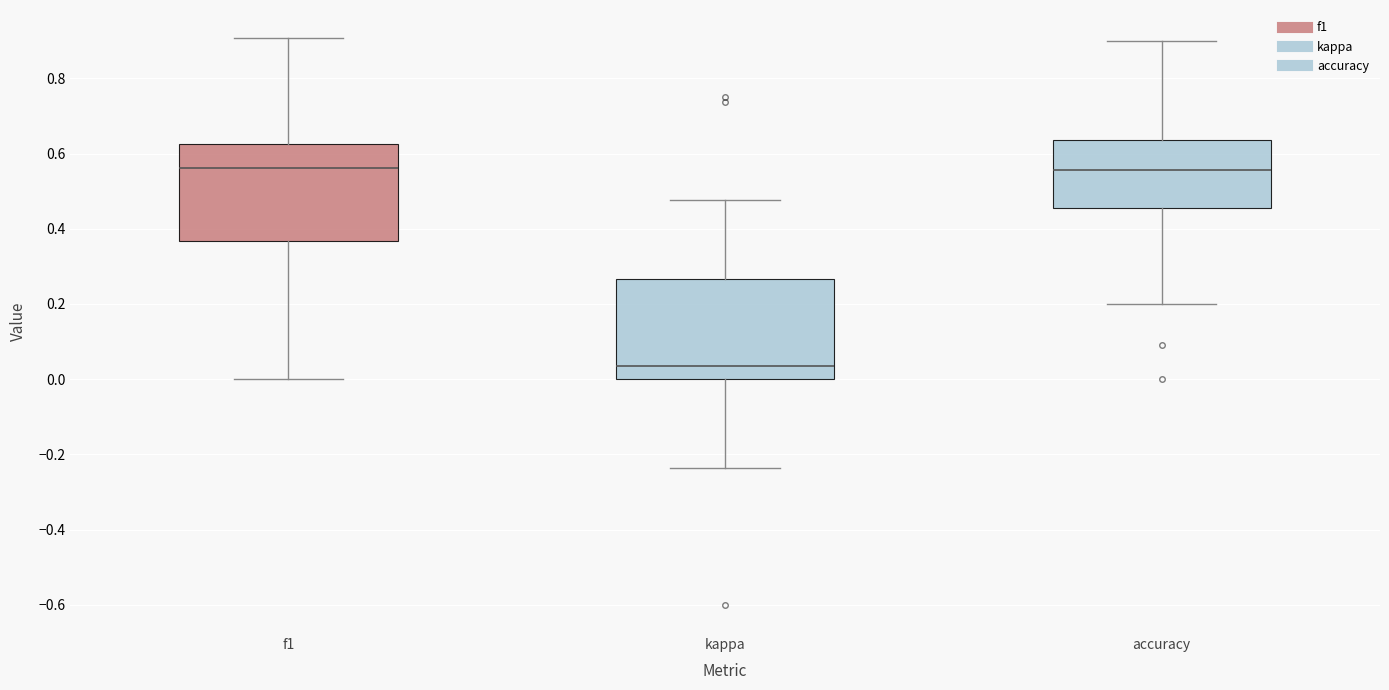

Reading left to right, transcribe this box plot: for each box, give where its median line is, the range the box spans, and where its two whiskers end, as read against the y-axis. The values are not printed on the chart, so give them approximately, as read against the axis.

f1: median 0.56, box 0.36 to 0.62, whiskers 0.00 to 0.90
kappa: median 0.04, box 0.00 to 0.26, whiskers -0.24 to 0.48
accuracy: median 0.56, box 0.46 to 0.64, whiskers 0.20 to 0.90